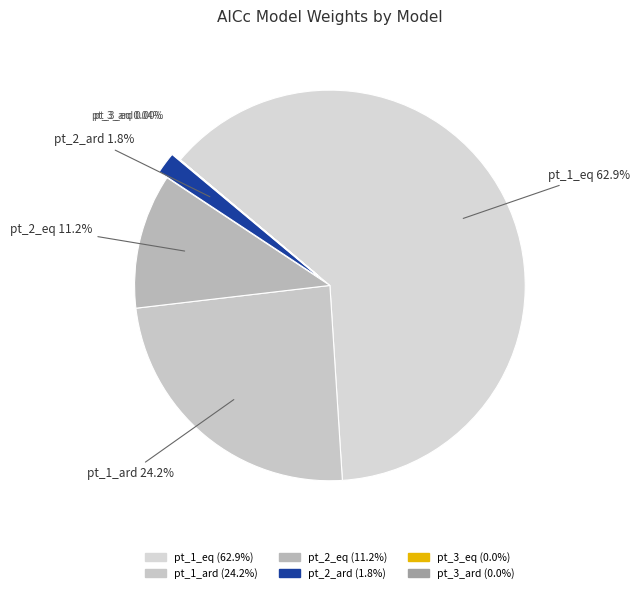

Is it true that pt_1_ard is 37% of the pie?

False